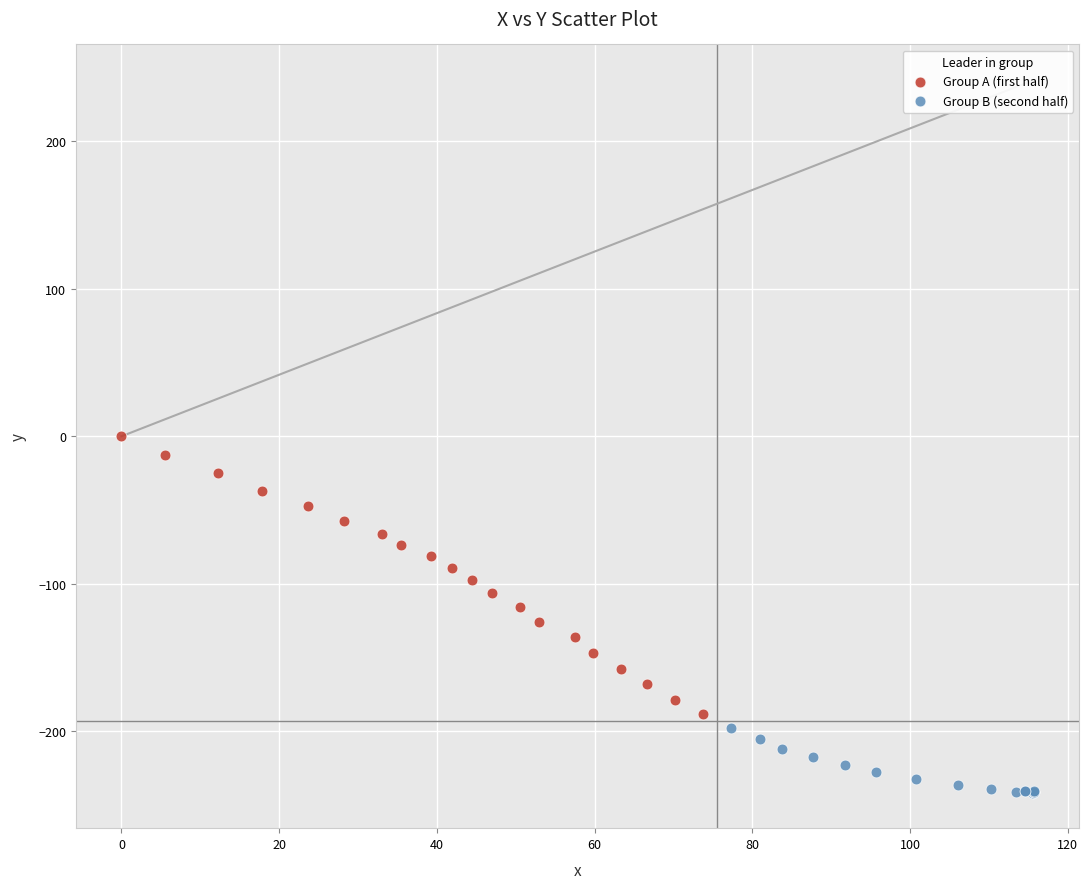

Which series has the largest Y range (max minus min)?

Group A (first half)